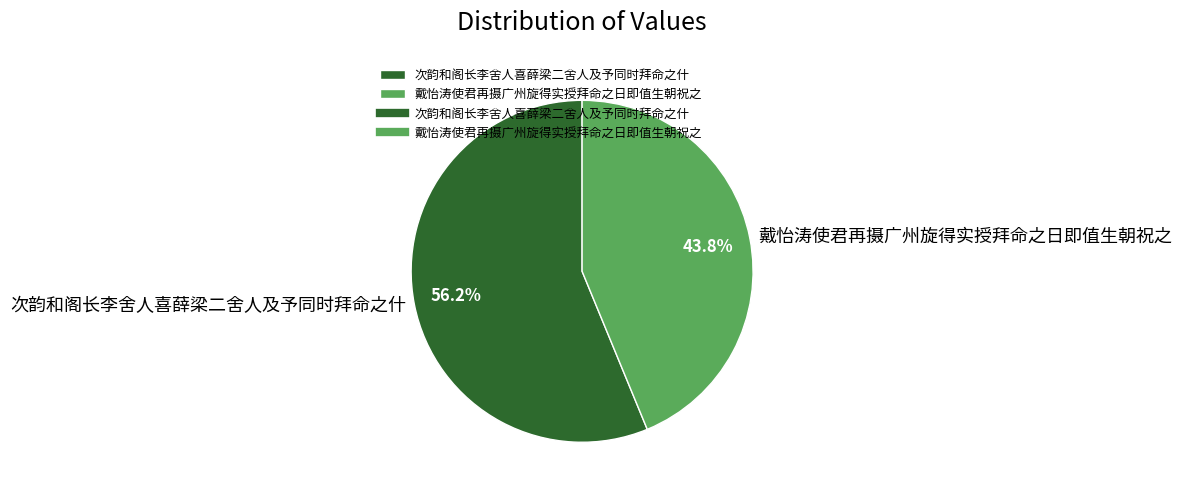

What percentage is the 次韵和阁长李舍人喜薛梁二舍人及予同时拜命之什 slice, to the nearest percent?

56%